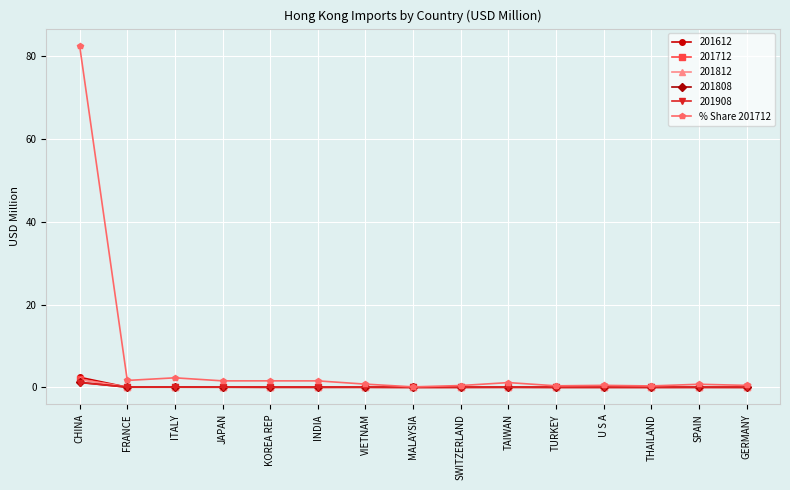

What is the maximum value shown in the chart?

82.6